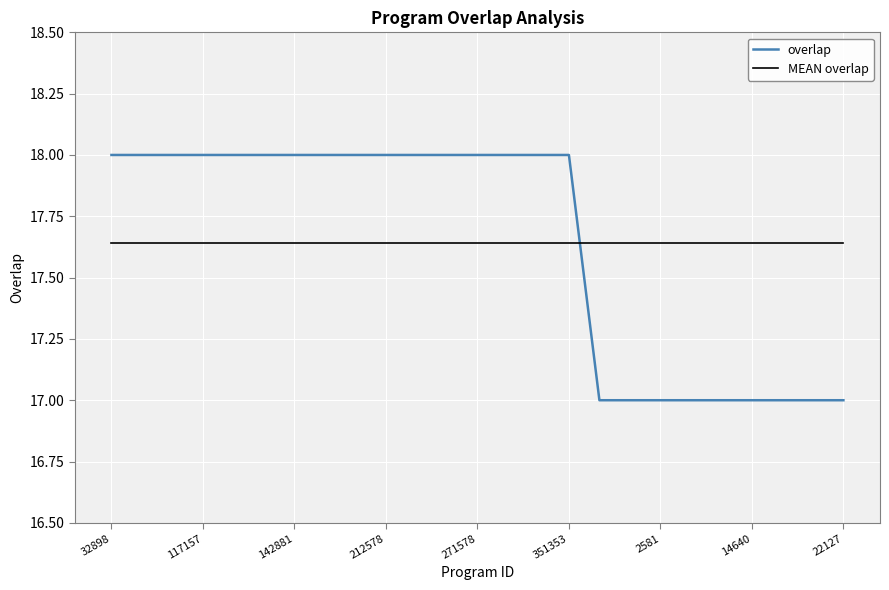

How many intersections are there between overlap and MEAN overlap?

1